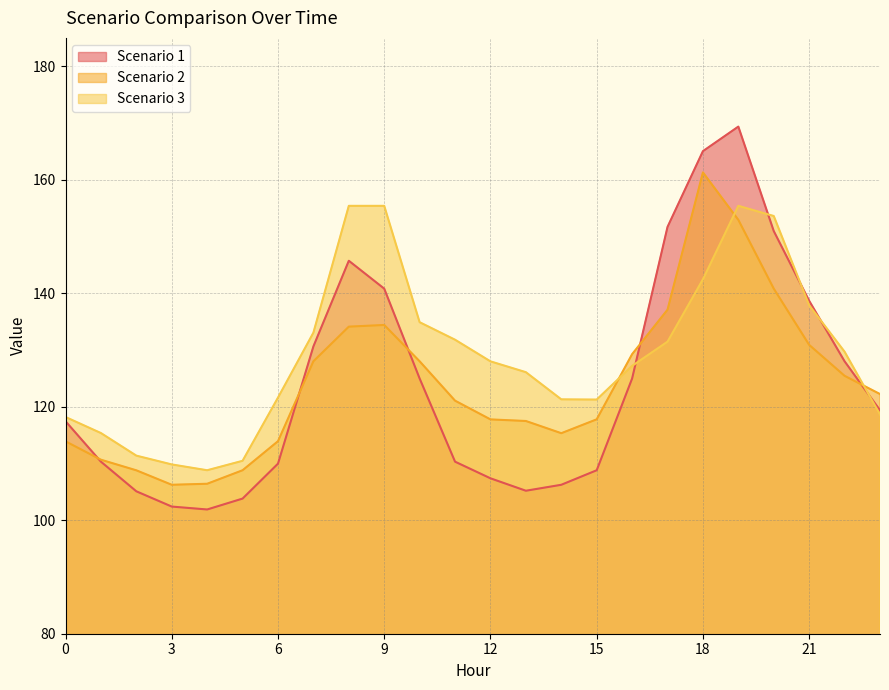

Which label corresponds to the smallest value in the chart?

4